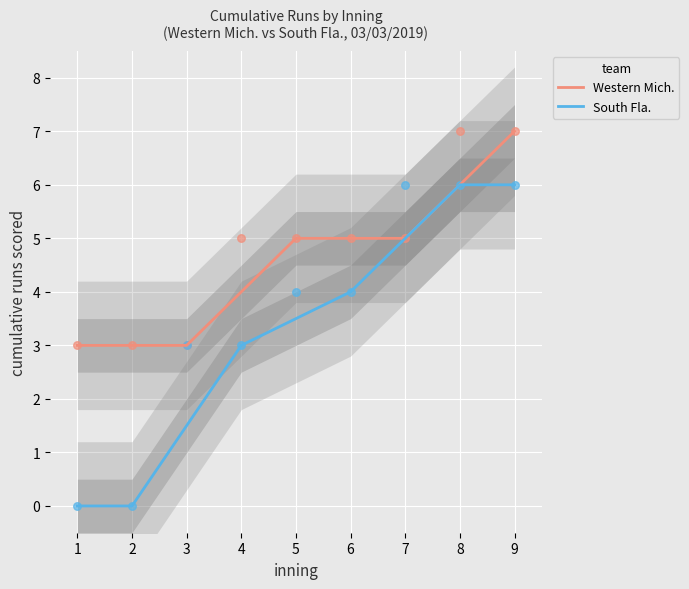

What are all the series names shown in the legend?

Western Mich., South Fla.